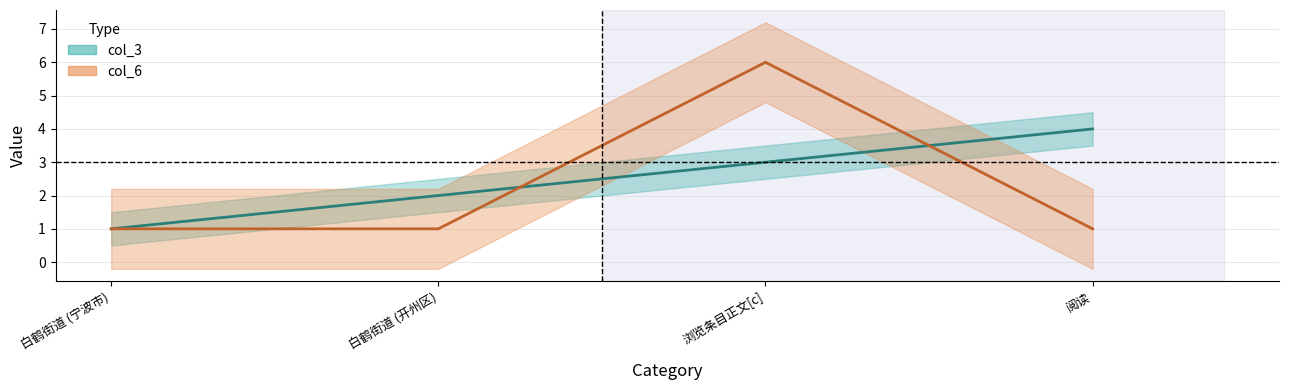

What is the average value of the col_3 series?

2